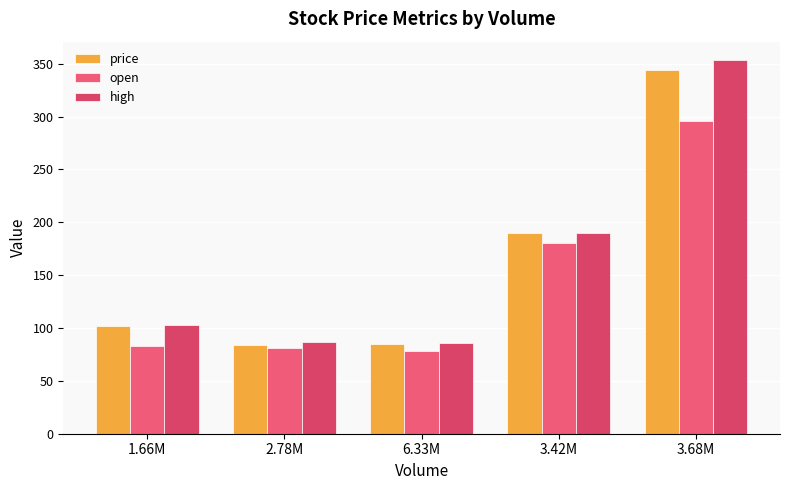

What is the difference between the second highest and minimum values in the high series?

104.0